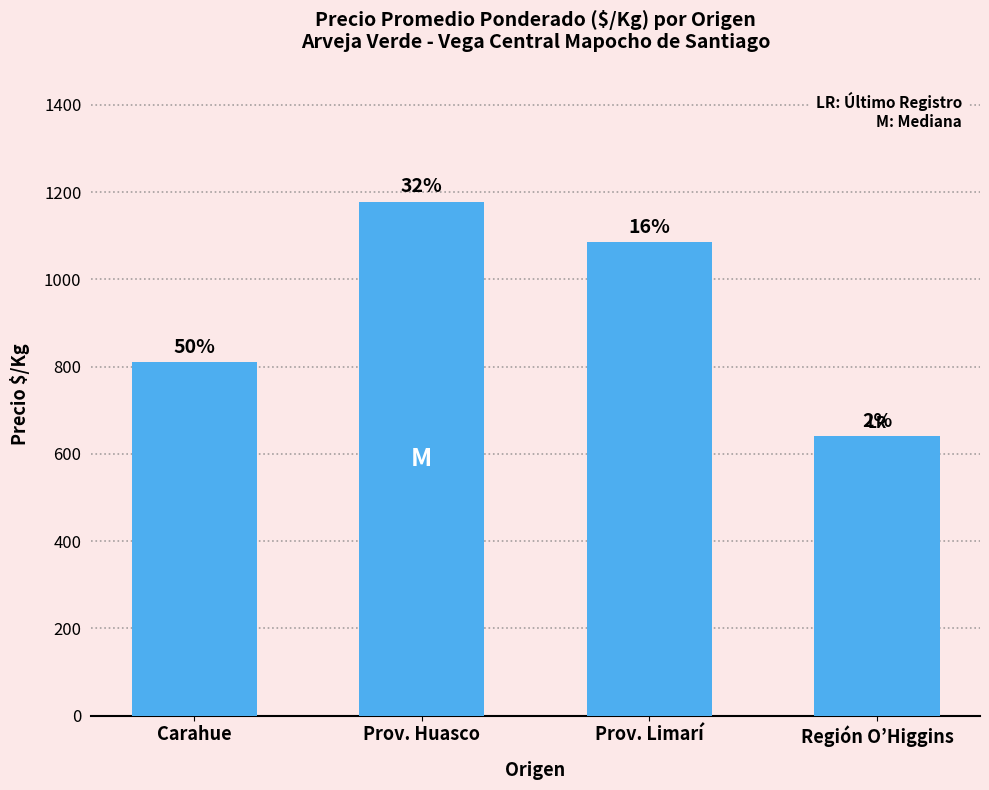

What is the label of the 2nd bar from the right?

Prov. Limarí